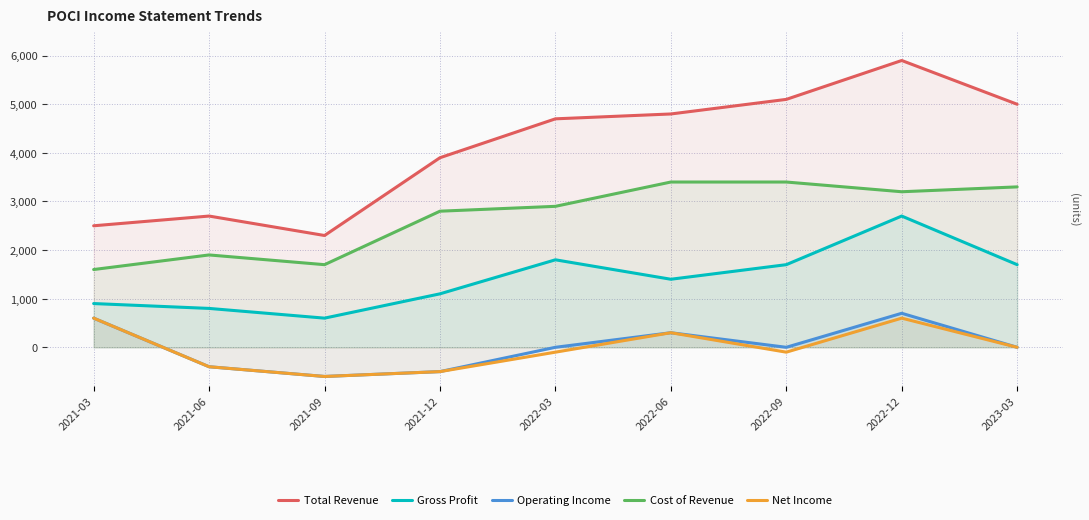

The value of Net Income at 2022-03 is -100. True or false?

True